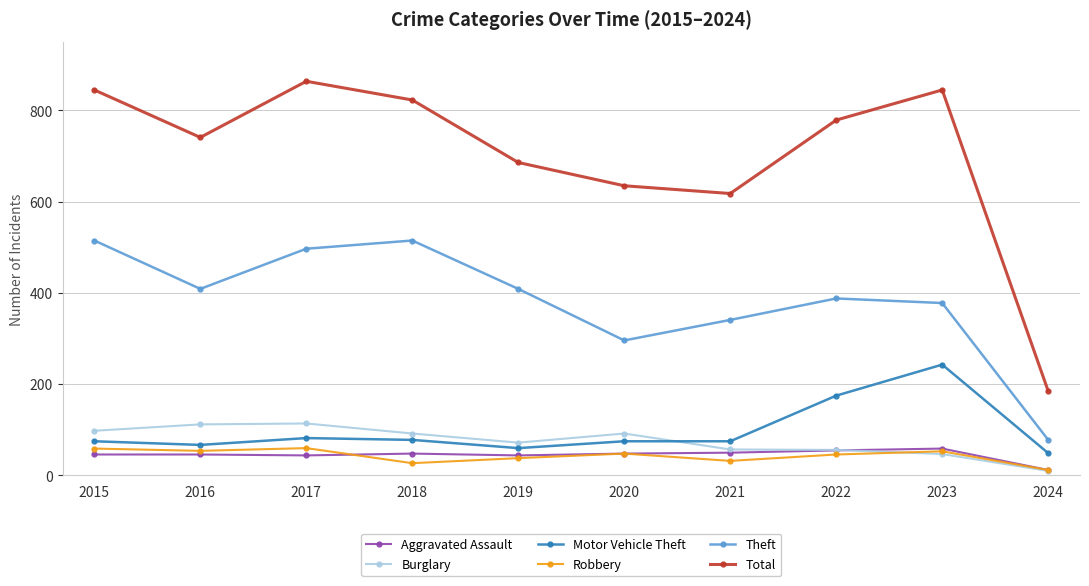

What is the difference between the maximum and second lowest values in the Burglary series?

67